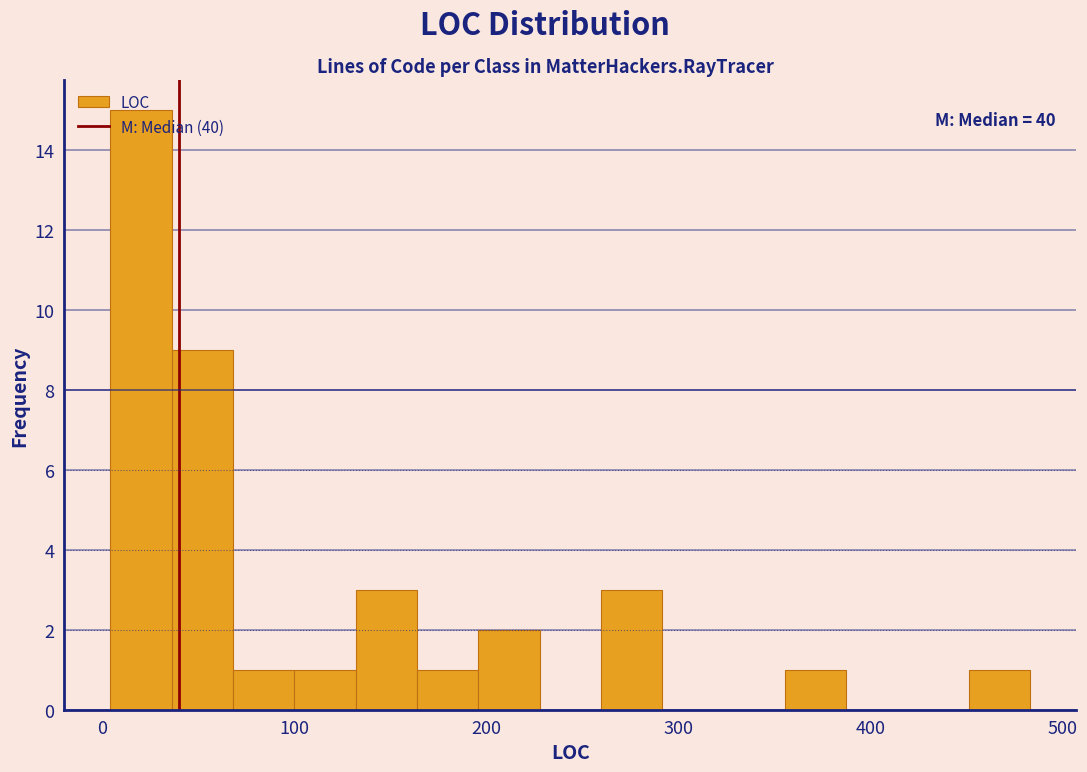

Read against the x-axis, roughly where is the centre of the tallest bar?

20